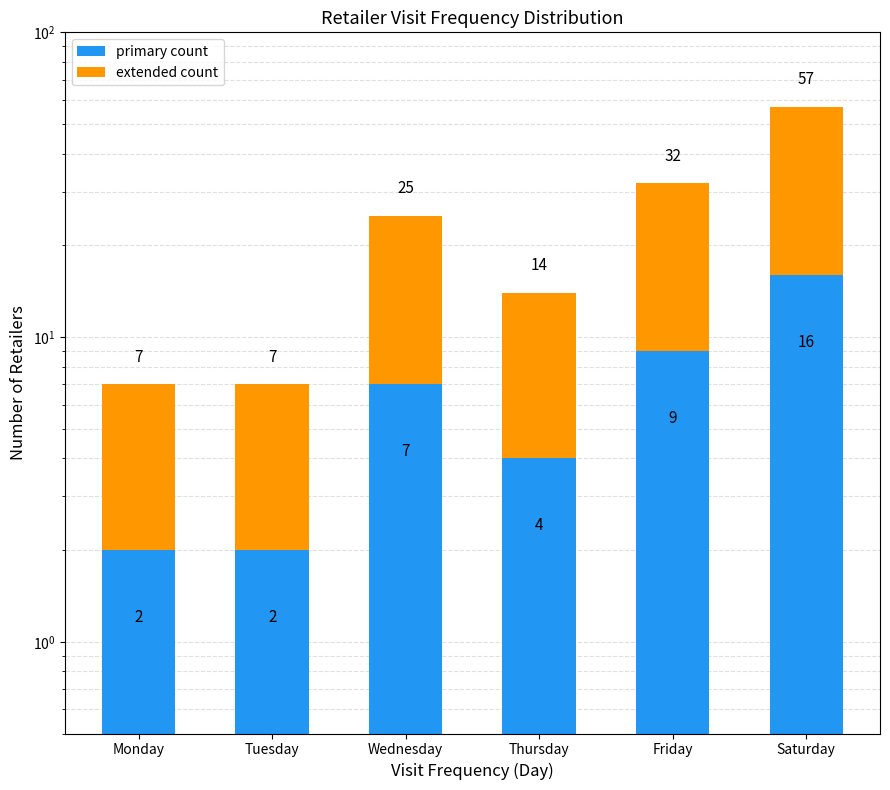

What is the value of the primary count bar at the 2nd from the left?

2